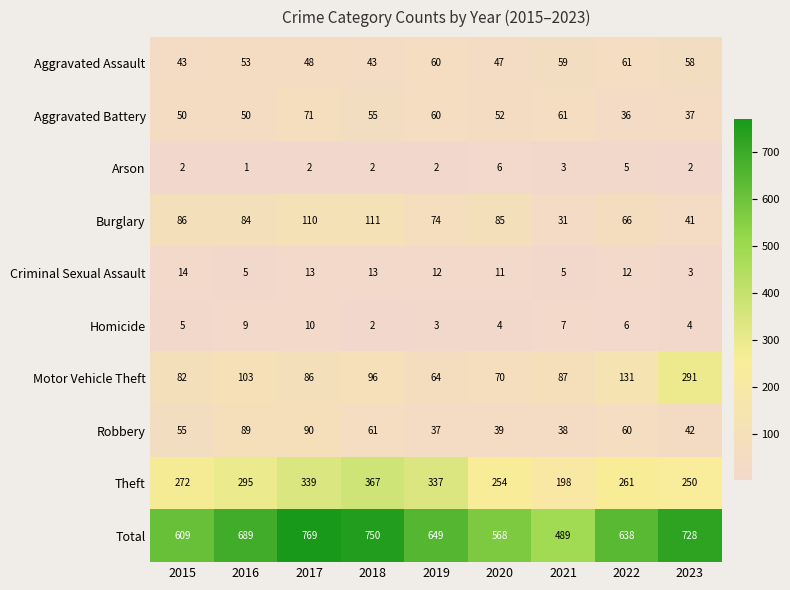

At how many categories does at least one series exceed 296?

9